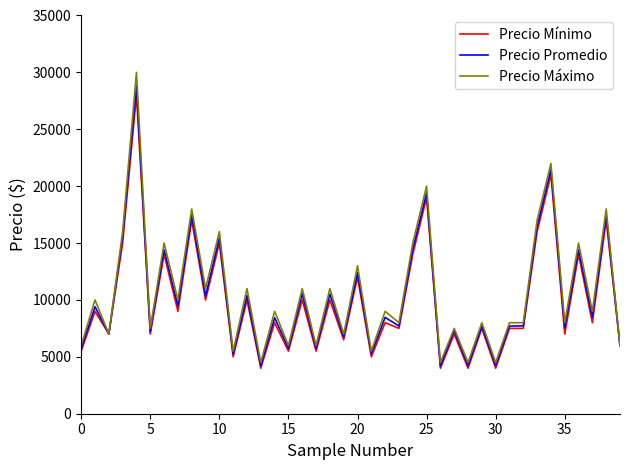

Which series has the largest range (max minus min)?

Precio Máximo